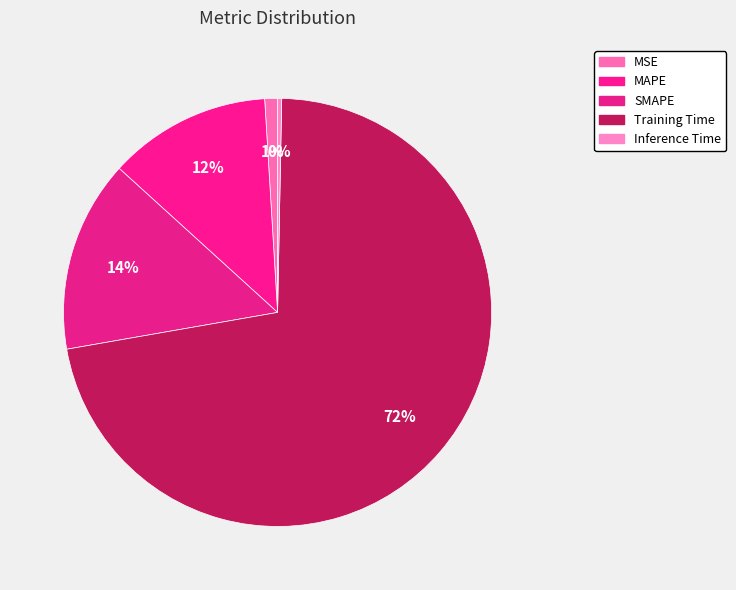

To the nearest percent, what is the difference between the SMAPE and Training Time slice percentages?

57%